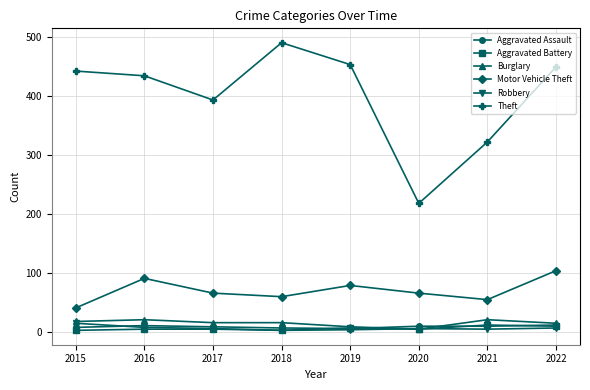

Is the value of Aggravated Assault at 2017 greater than the value of Theft at 2015?

No